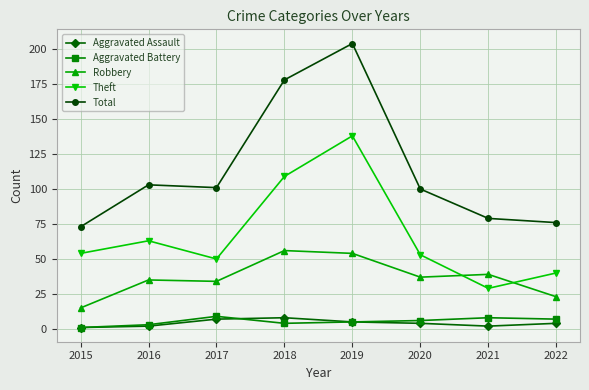

Does the chart display data point markers on the line(s)?

Yes